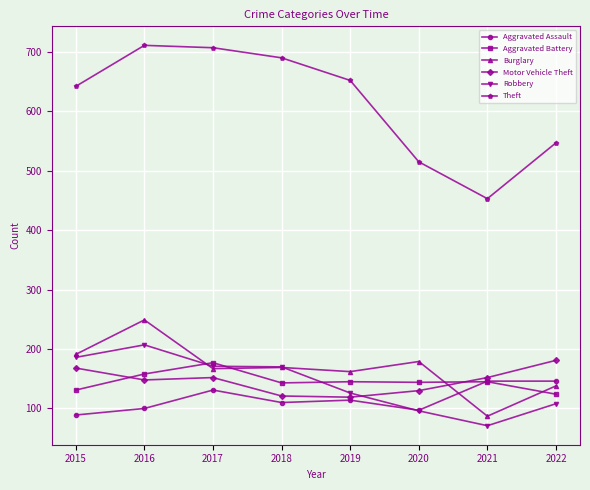

How many data points does each series have?

8